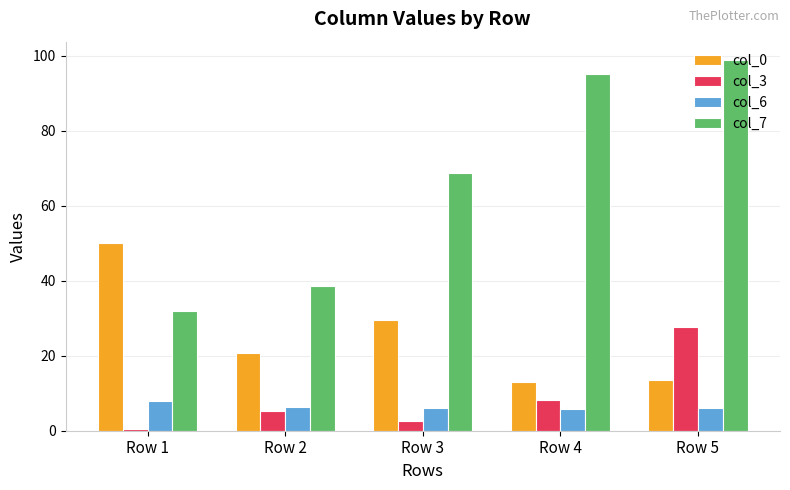

Rank the series by their maximum value, from lowest to highest.

col_6, col_3, col_0, col_7